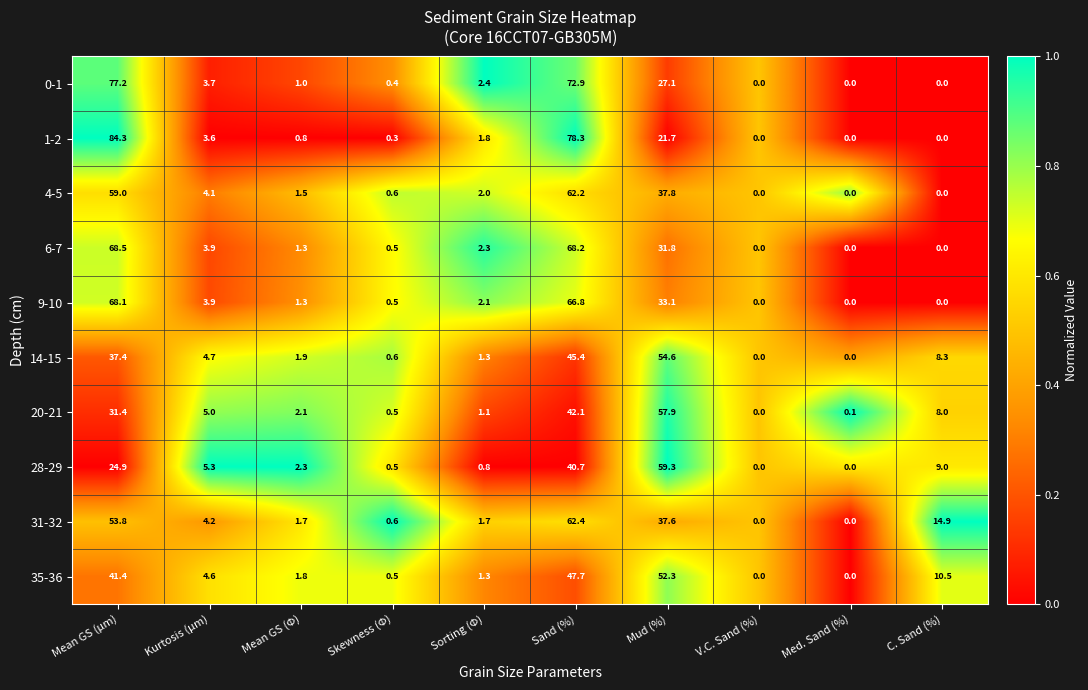

What is the difference between the 14-15 values at Skewness (Φ) and Mud (%)?

54.0